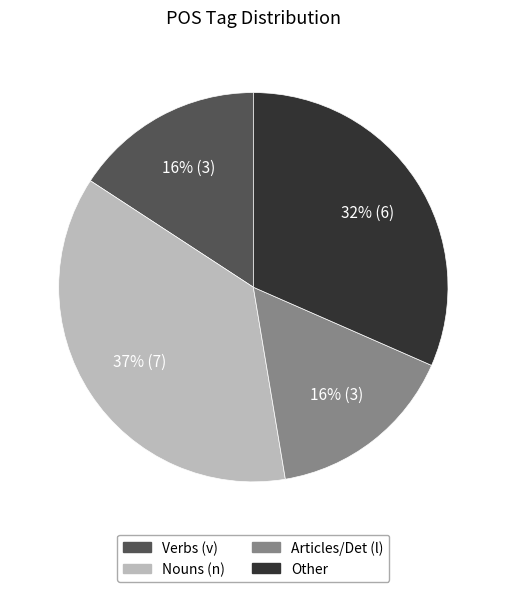

To the nearest percent, what is the difference between the largest and smallest slice percentages?

21%